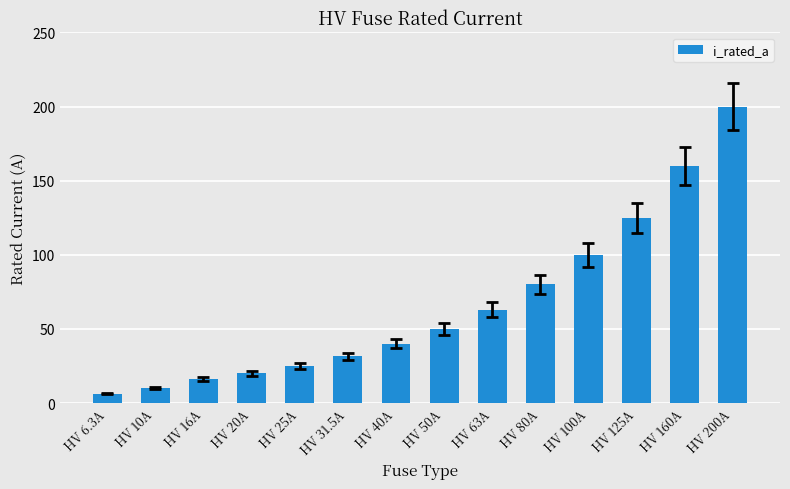

Count the number of data series in this chart.

1